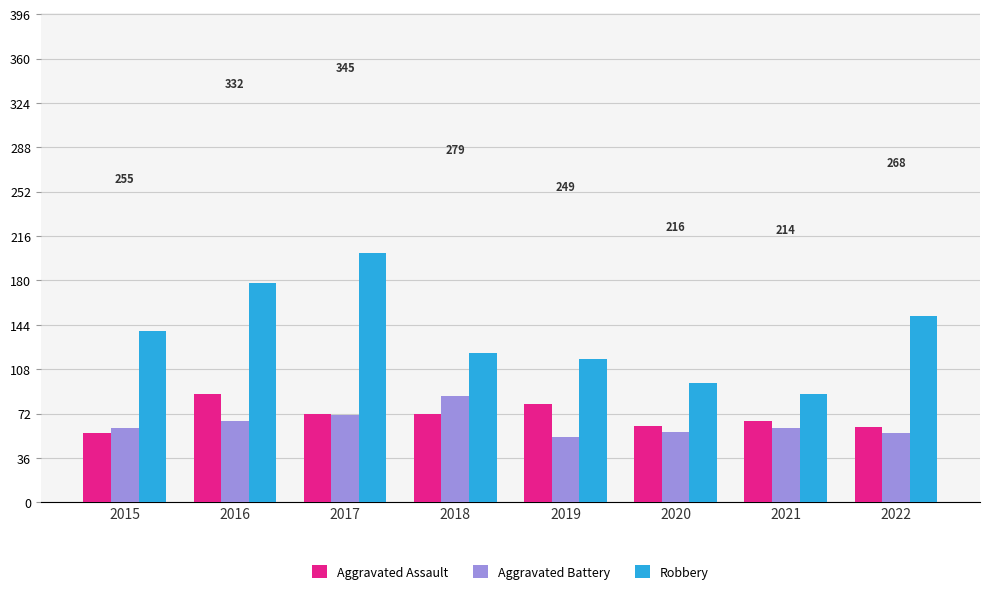

How many values in the Robbery series are below 139?

4